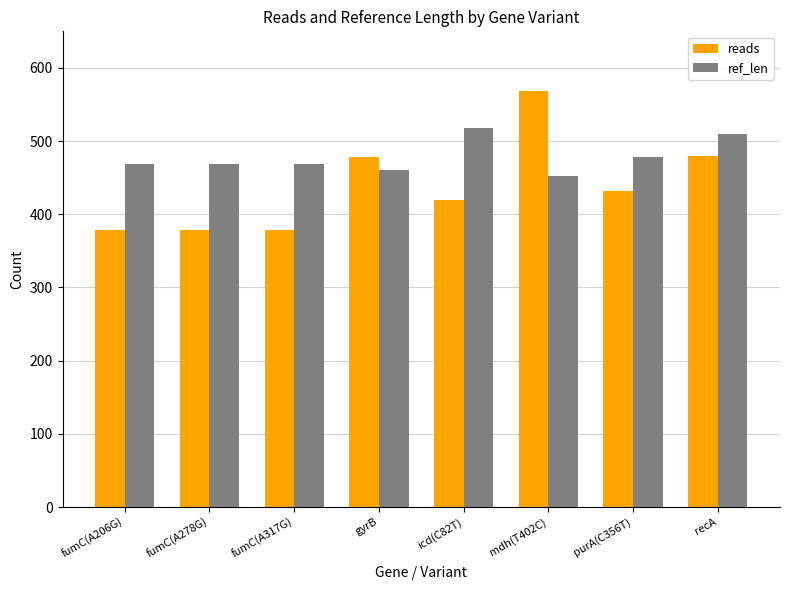

Where is ref_len nearest to the value 485?

purA(C356T)